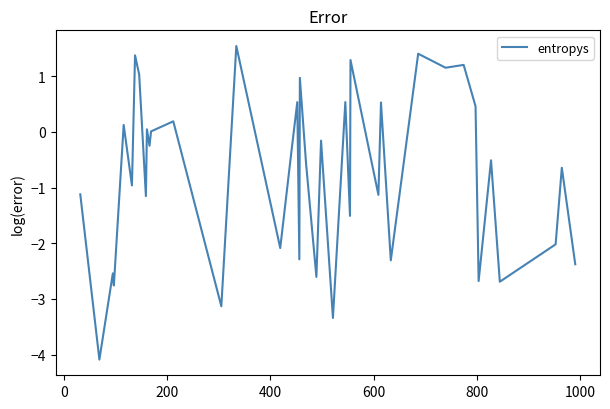

What is the difference between the maximum and minimum values?

5.6